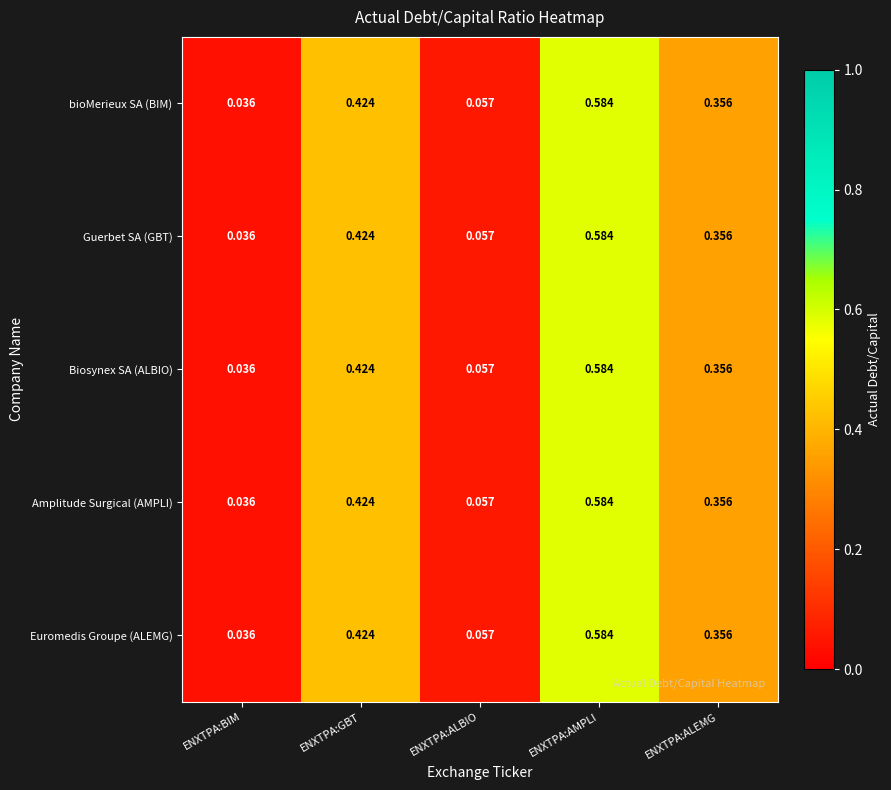

At which label is Guerbet SA (GBT) closest to 0?

ENXTPA:BIM